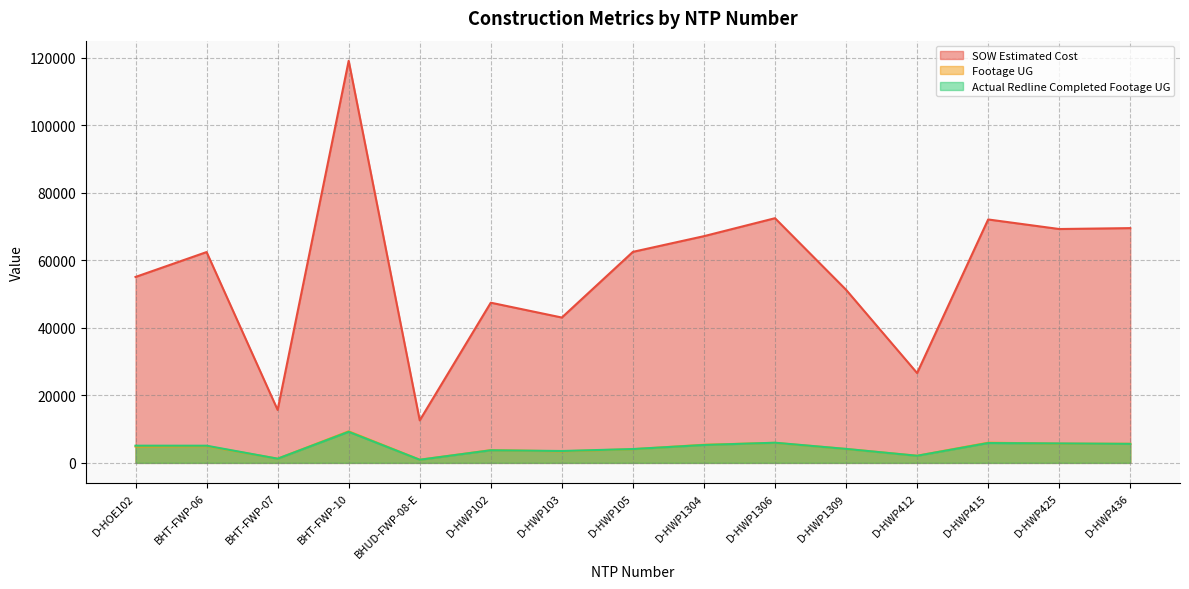

The value of SOW Estimated Cost at D-HWP412 is 47536.1. True or false?

False